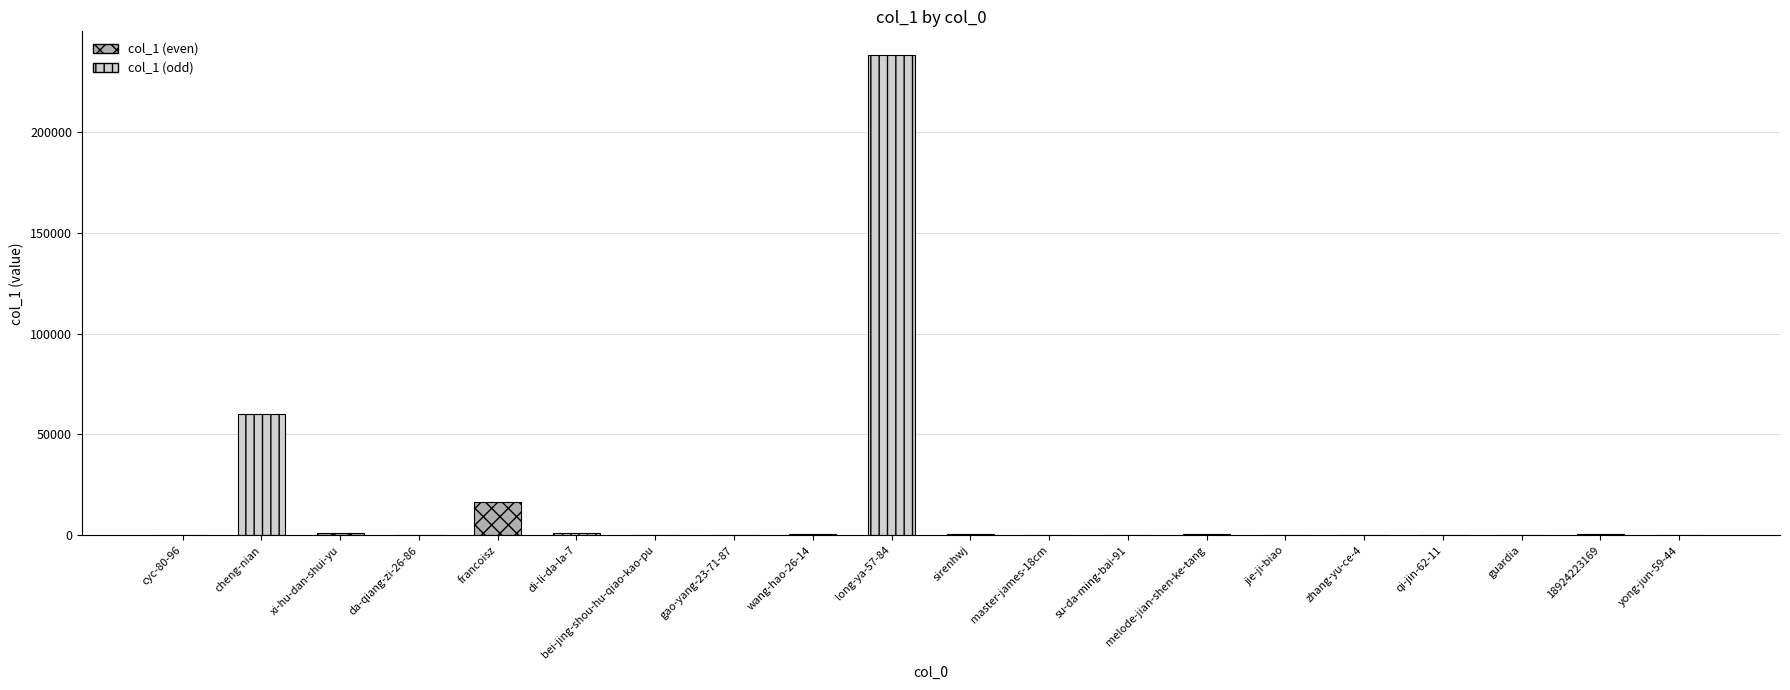

What is the sum of all values?

320193